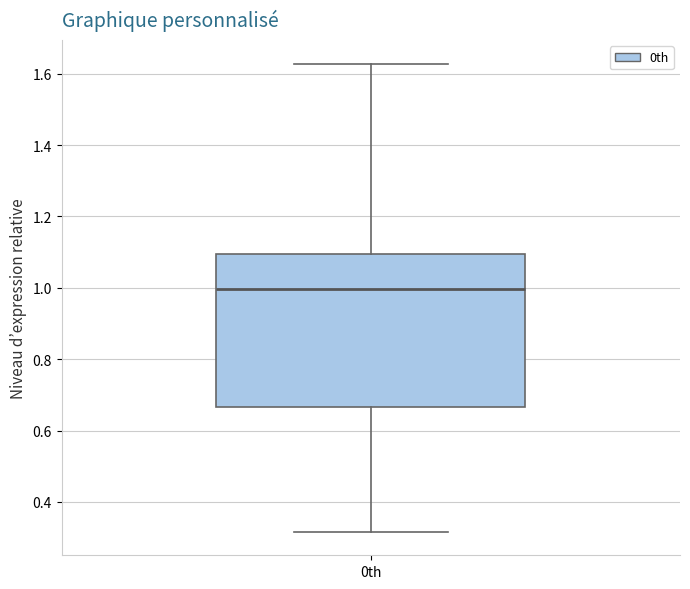

Where is the lower edge of the box for 0th on the y-axis? The values are not printed on the chart, so give them approximately, as read against the axis.

0.66